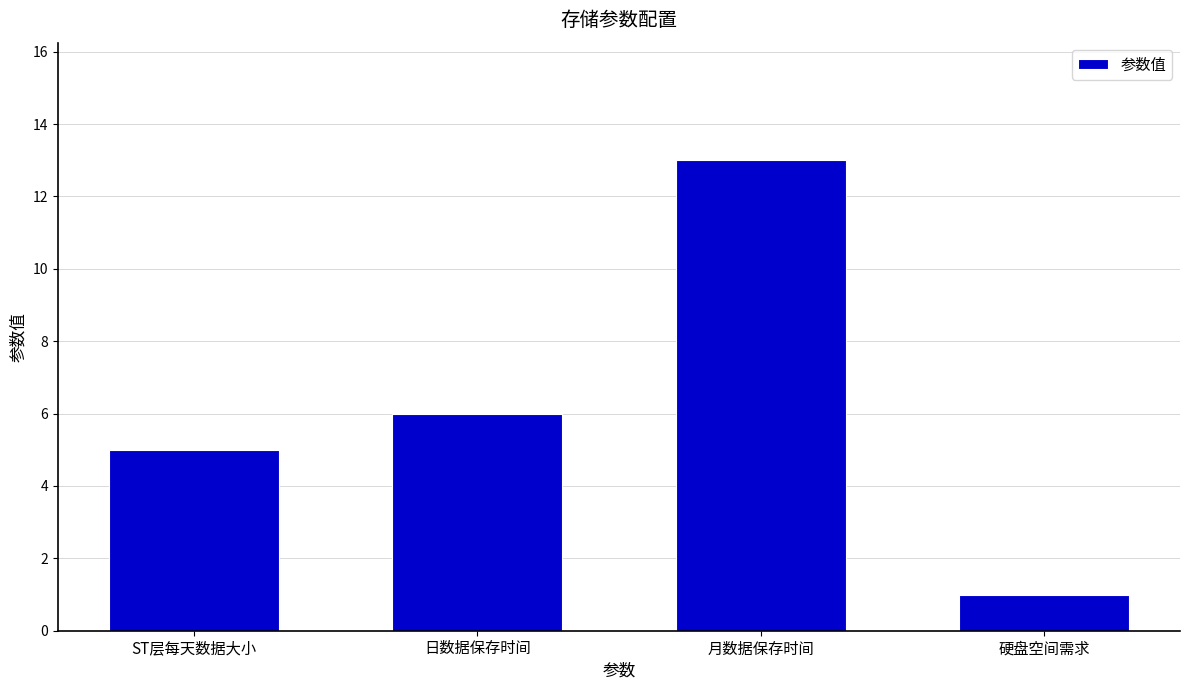

Which label corresponds to the smallest value in the chart?

硬盘空间需求